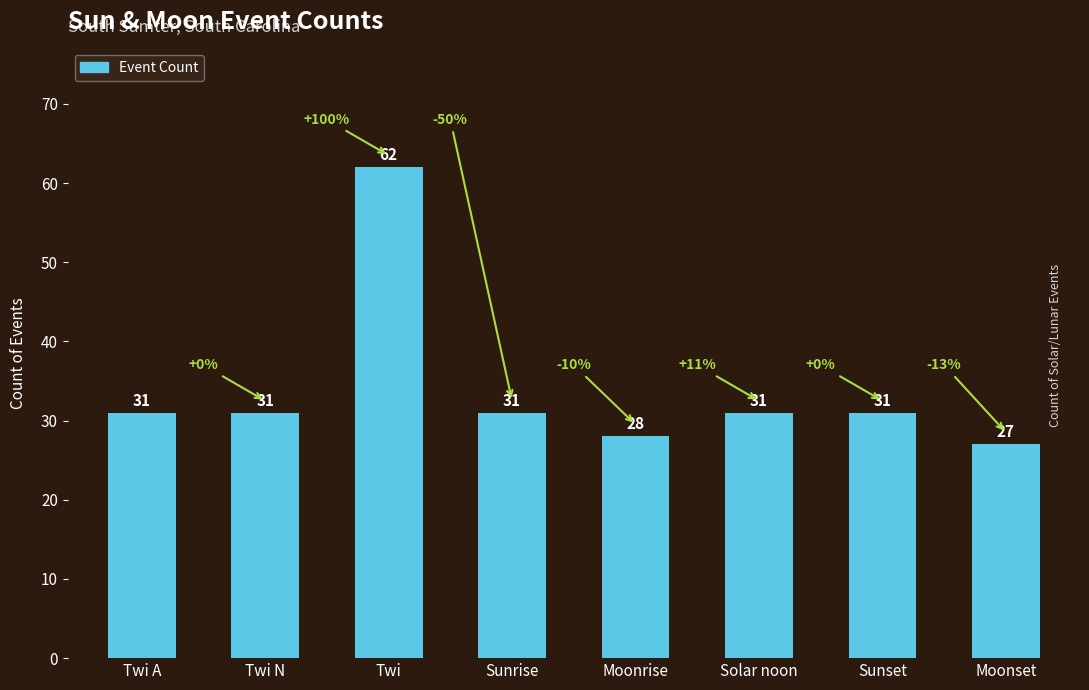

What is the sum of the values at Moonset and Sunrise?

58